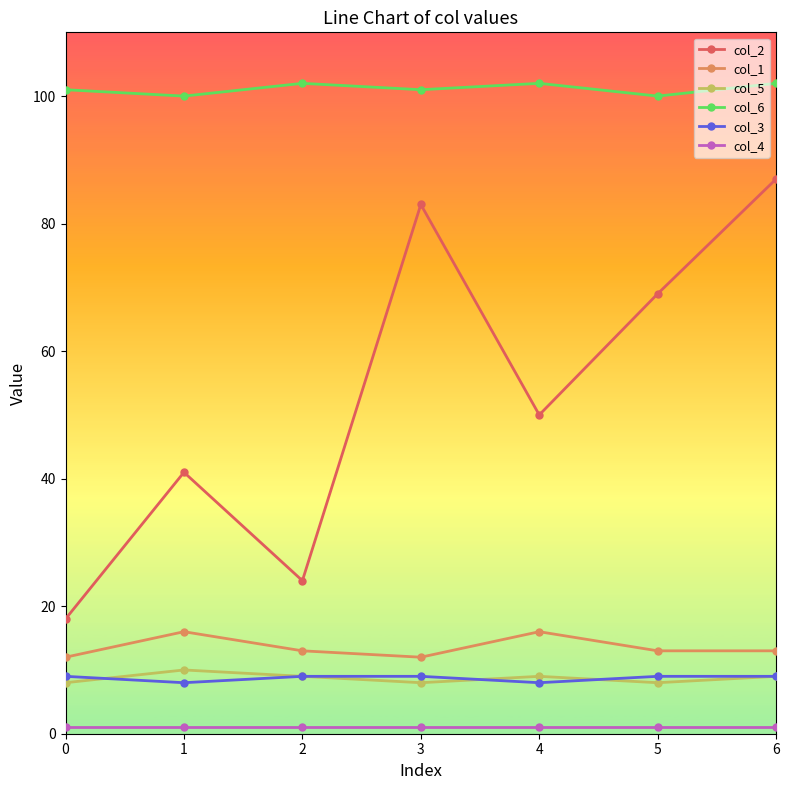

Does the chart have visible grid lines?

No